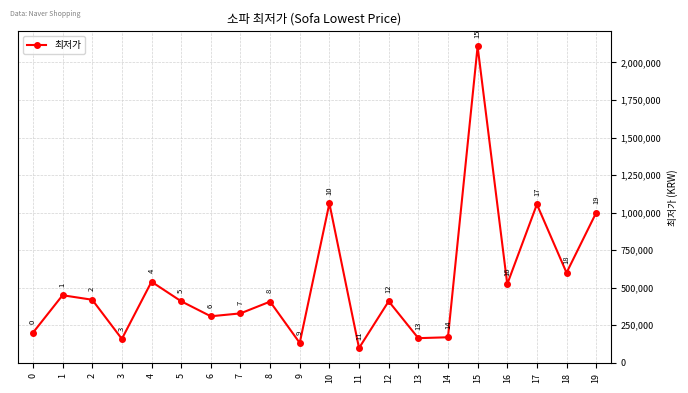

Reading left to right, list all the values displayed in this chart.

199000	449000	419000	158010	539000	409000	308870	328120	406600	131170	1061170	97000	409000	163000	169000	2107000	523130	1054620	599000	999000